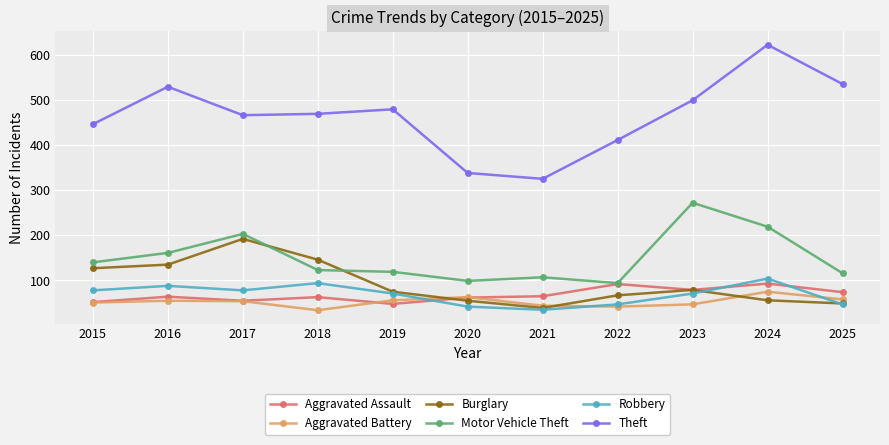

True or false: Aggravated Assault has more than 0 interior local peaks.

True